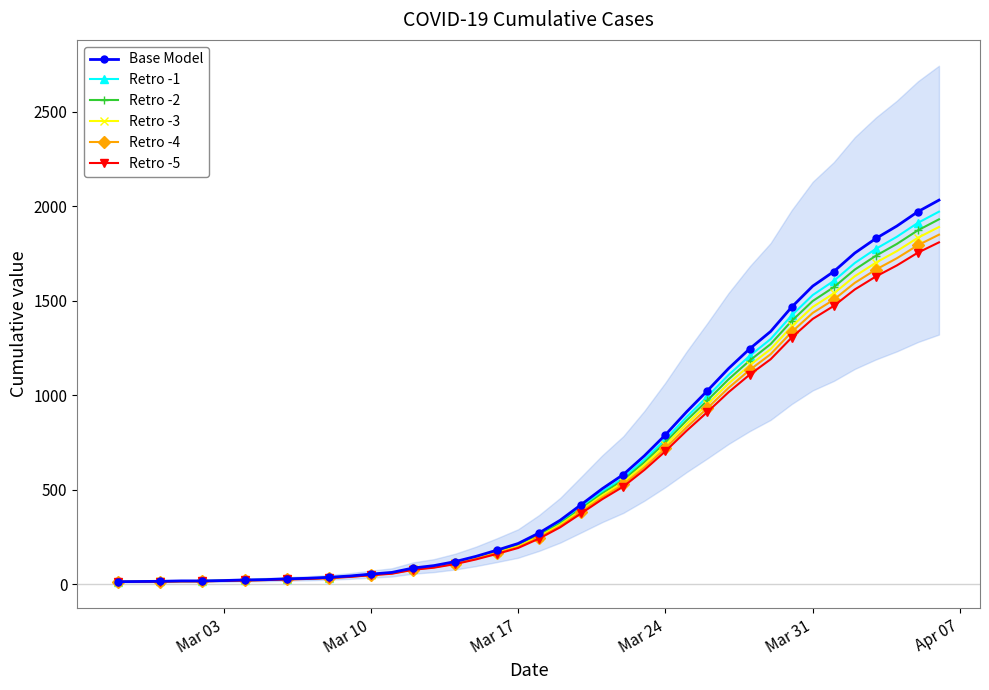

What is the highest value of the Retro -2 series?

1930.4